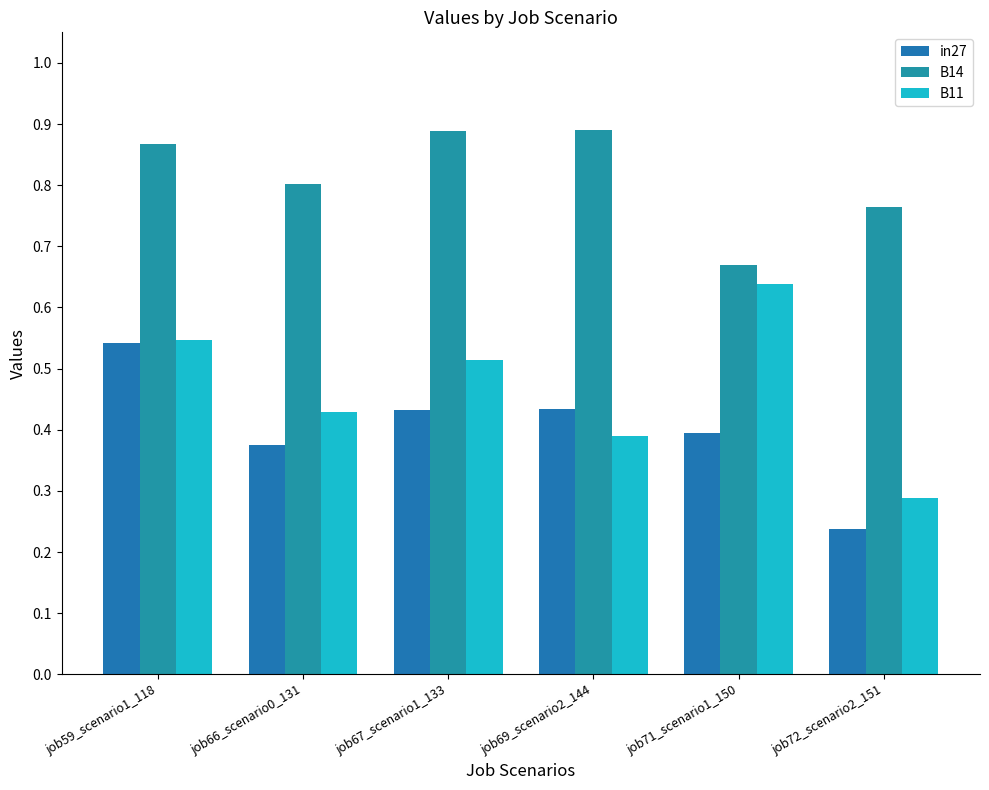

Rank the series by their maximum value, from lowest to highest.

in27, B11, B14